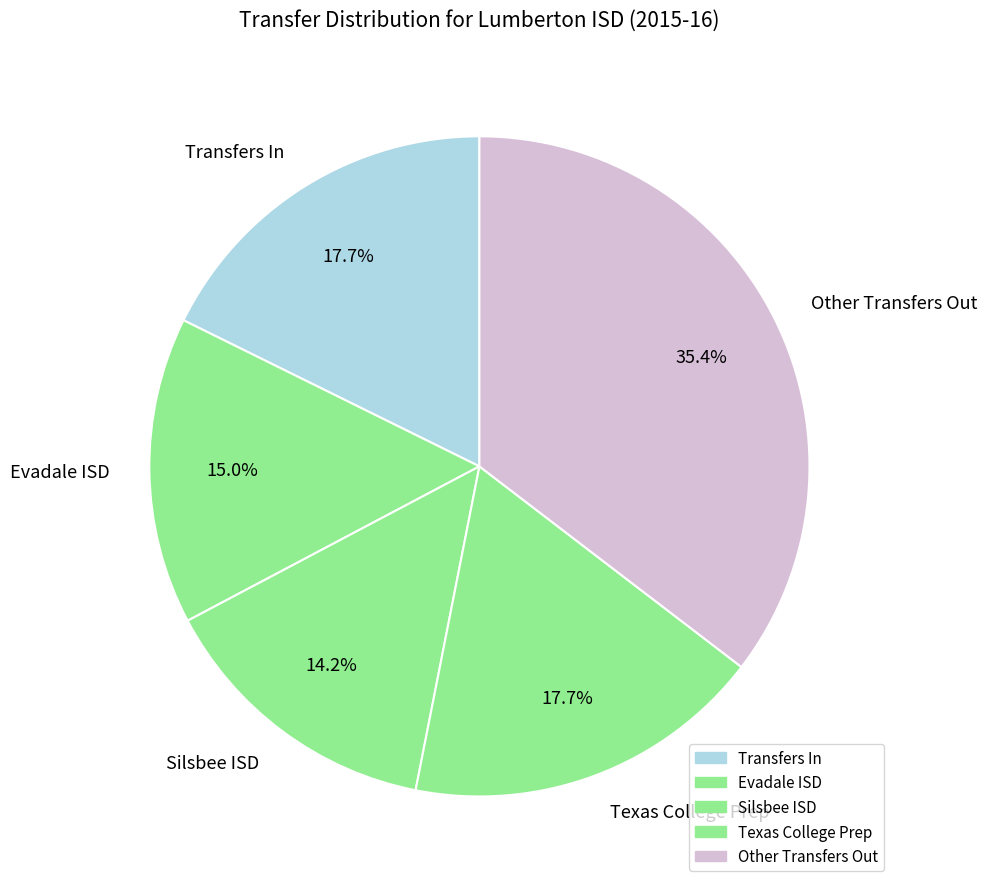

Count the number of slices in the pie.

5